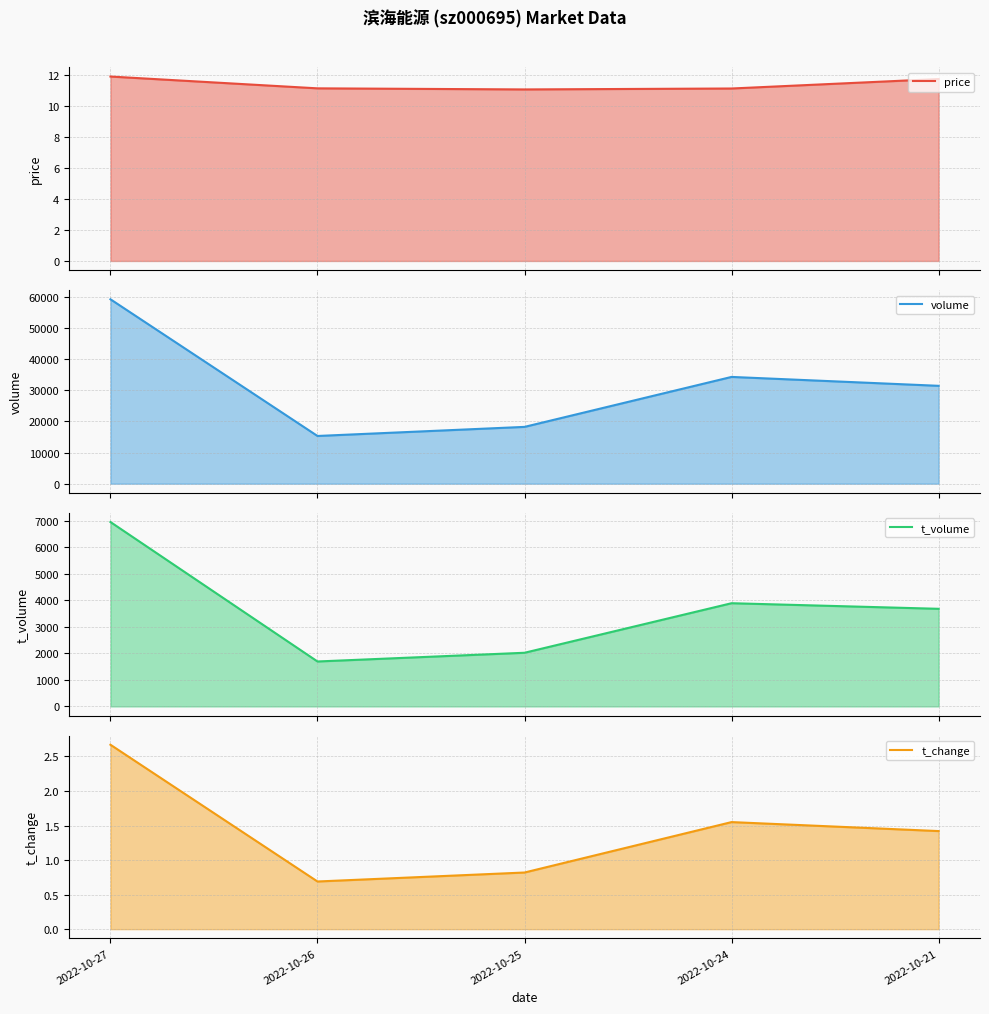

True or false: price and volume intersect in this chart.

False